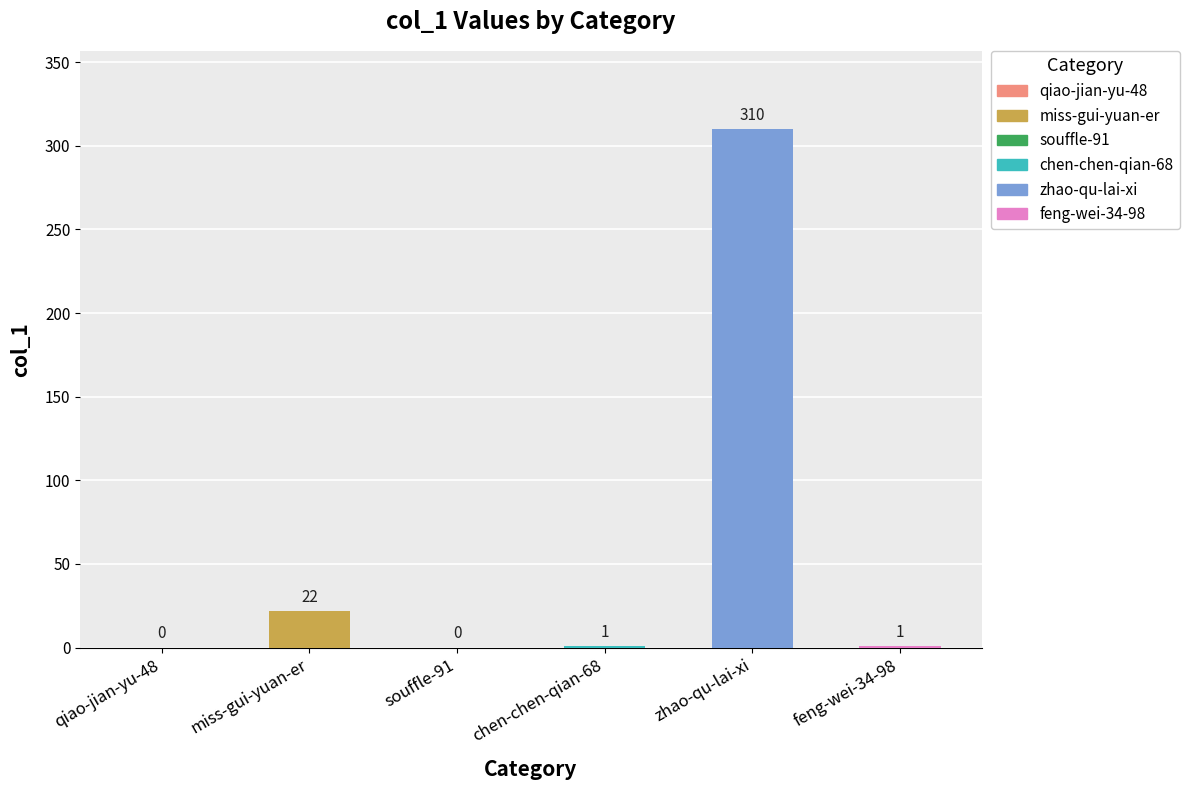

Rank the categories by value from highest to lowest.

zhao-qu-lai-xi, miss-gui-yuan-er, chen-chen-qian-68, feng-wei-34-98, qiao-jian-yu-48, souffle-91